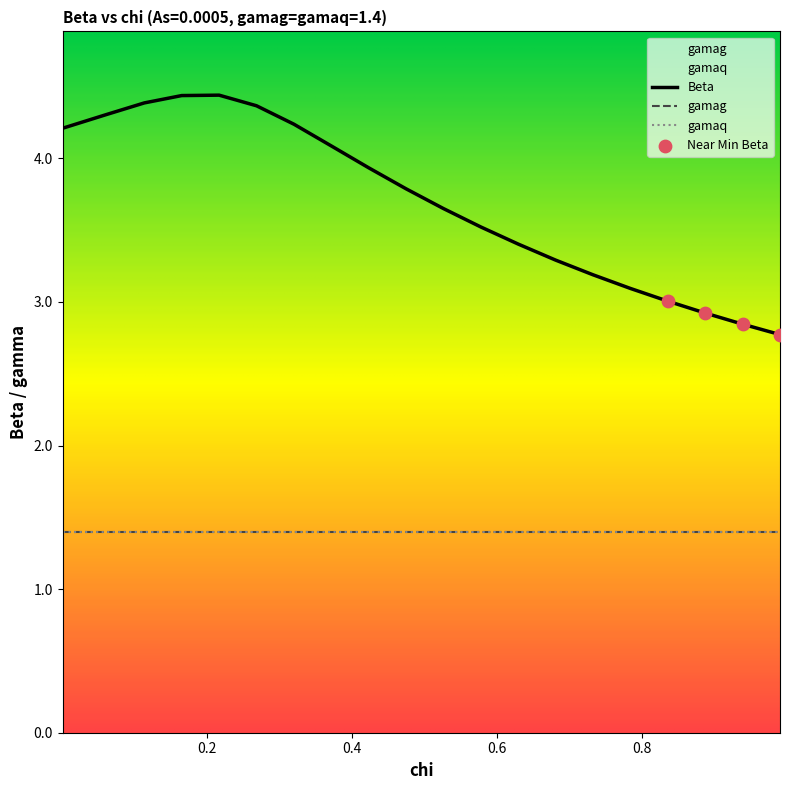

Is the value of chi at 11 greater than the value of gamaq at 17?

No